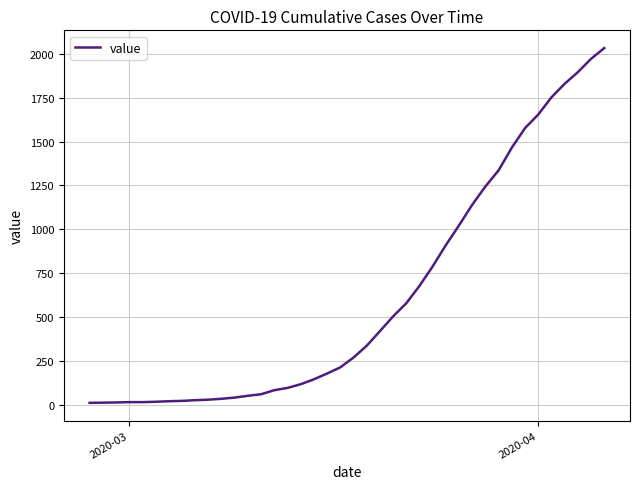

What is the maximum value shown in the chart?

2032